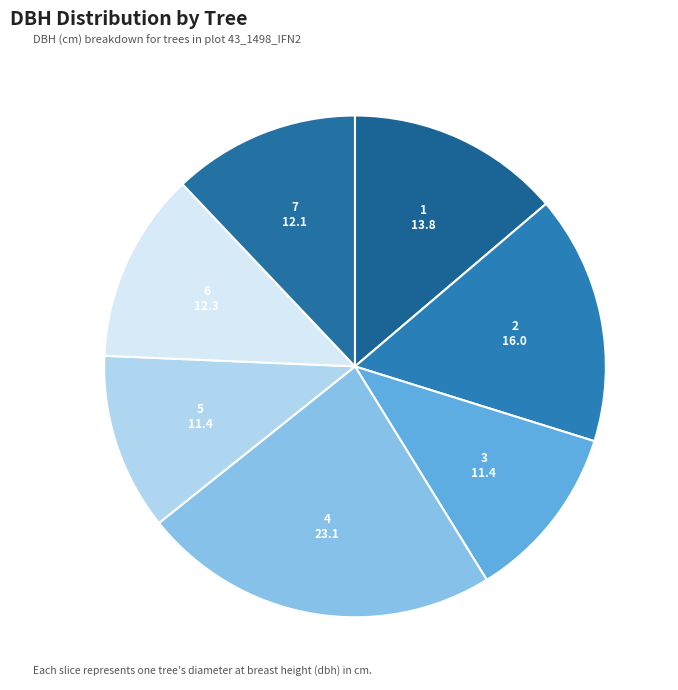

Which category has the biggest portion of the pie?

43_1498_4_IFN2